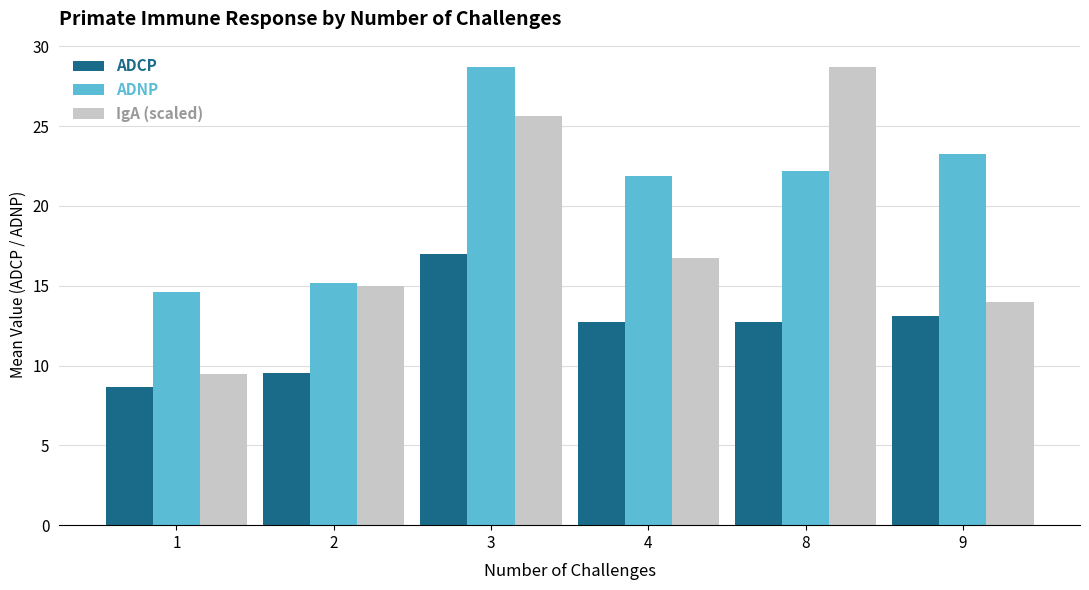

What is the difference between the ADCP values at 4 and 1?

4.1